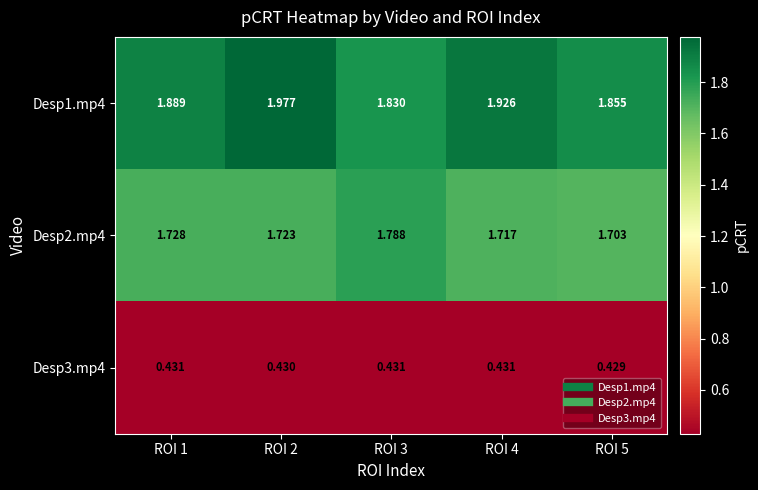

Is the value of Desp3.mp4 at ROI 1 greater than the value of Desp2.mp4 at ROI 2?

No